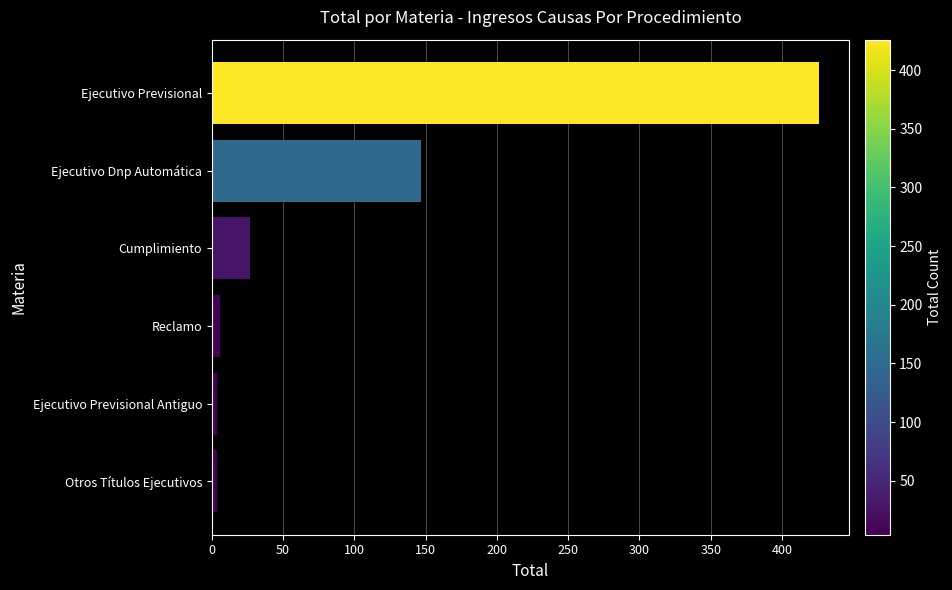

Reading top to bottom, what are all the values shown in this chart?

426	147	27	6	4	4